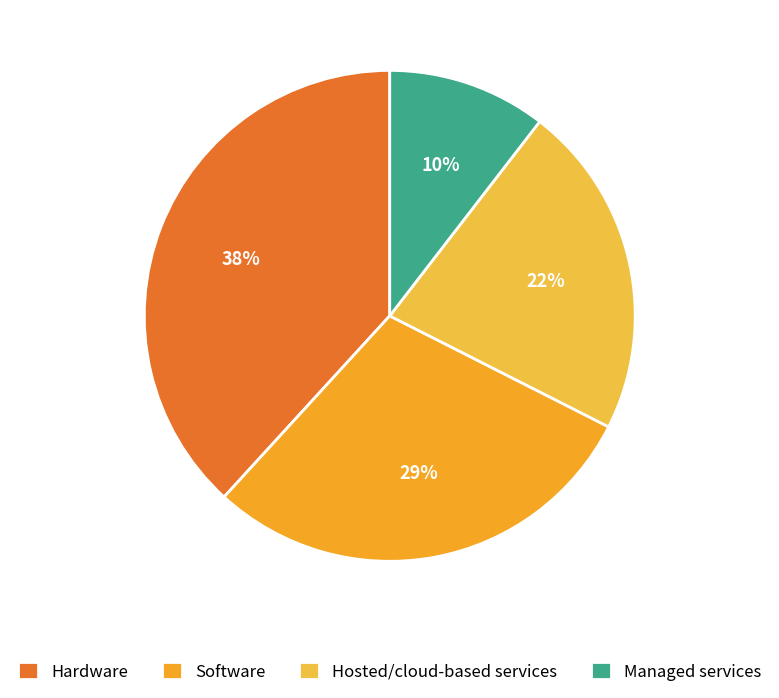

Count the number of slices in the pie.

4